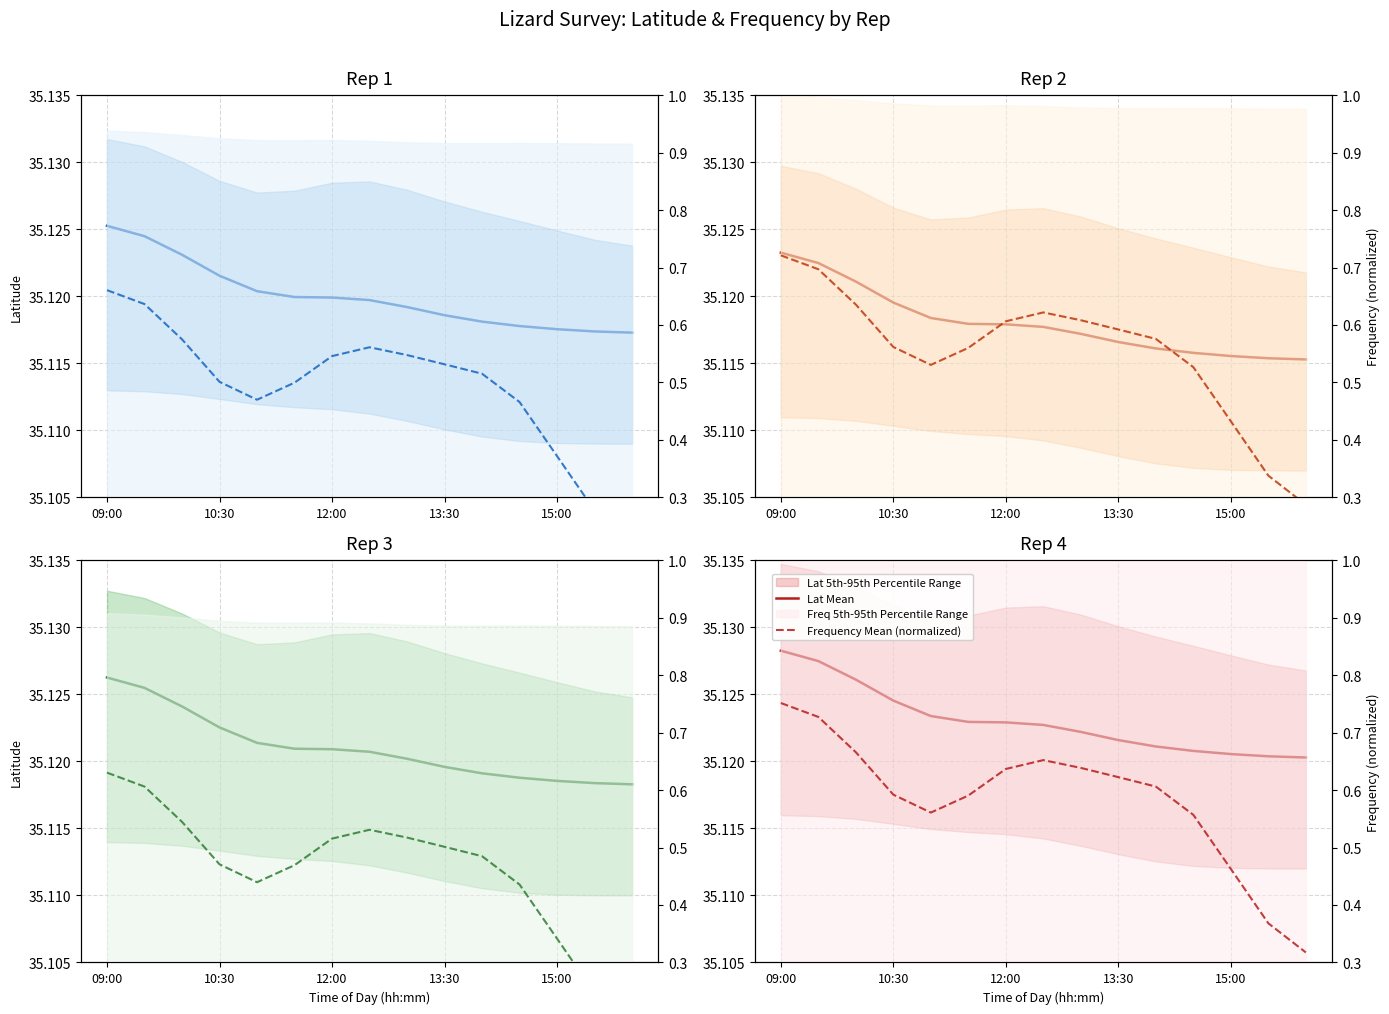

True or false: Lat Mean has a value of 24.3 at 7.

False